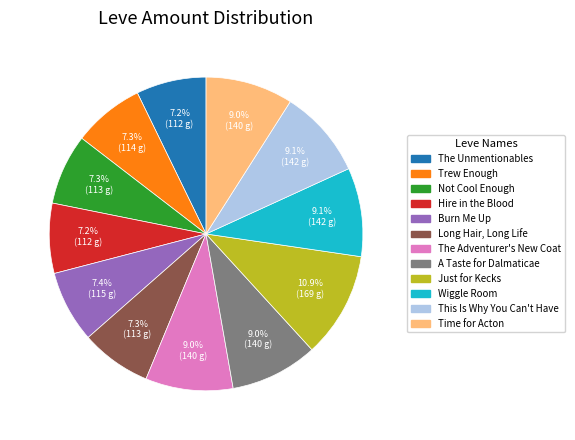

Which slice is the largest?

Just for Kecks